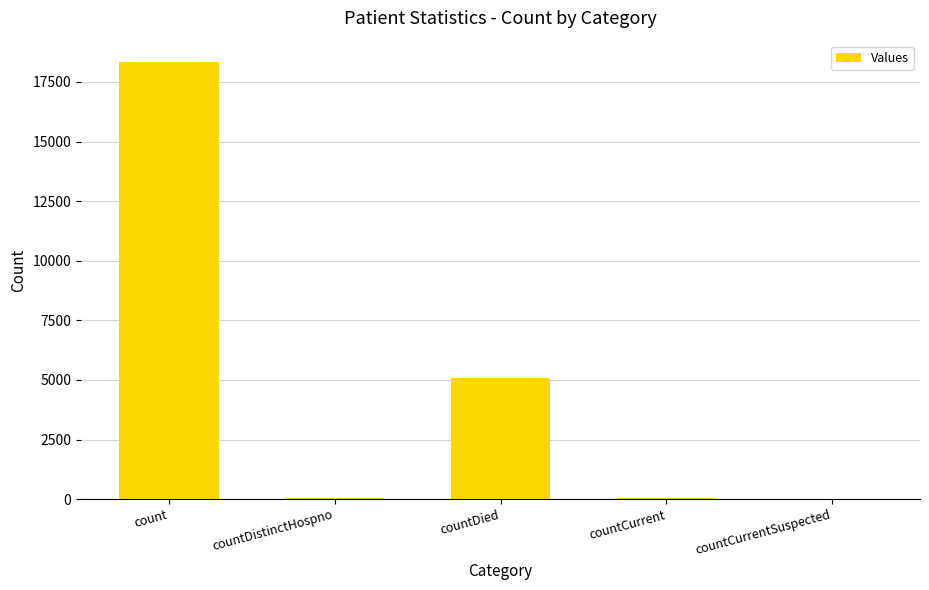

What is the sum of all values?

23458